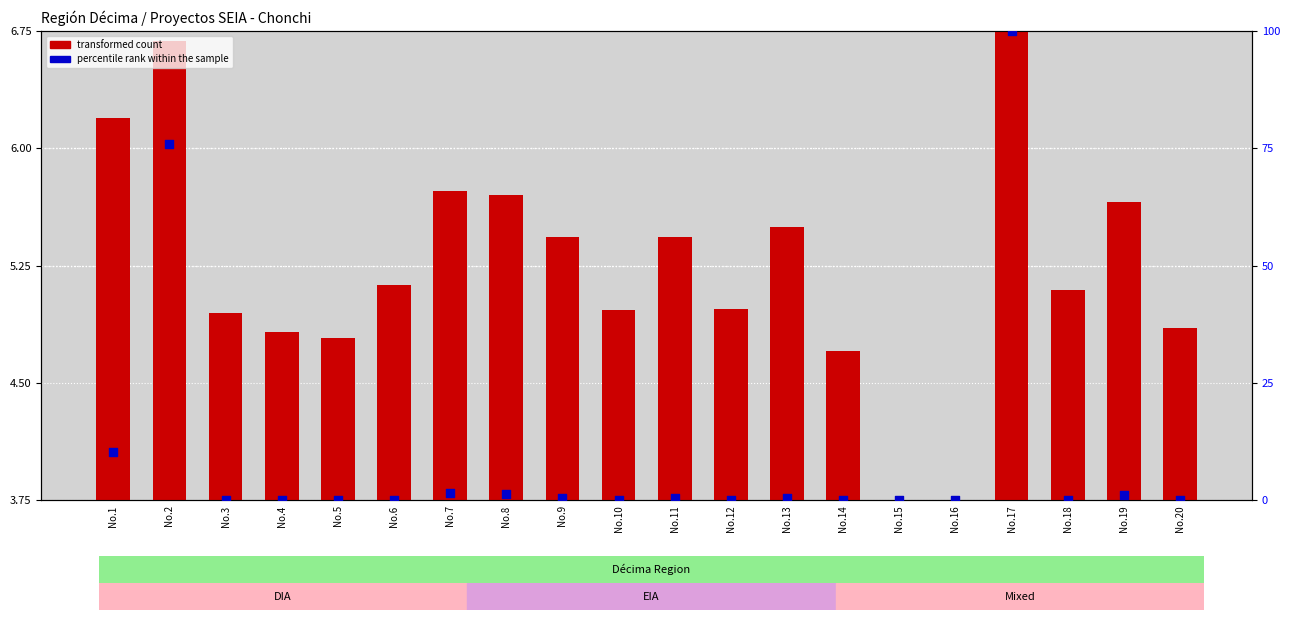

What is the total value across all series at No.15?

3.8